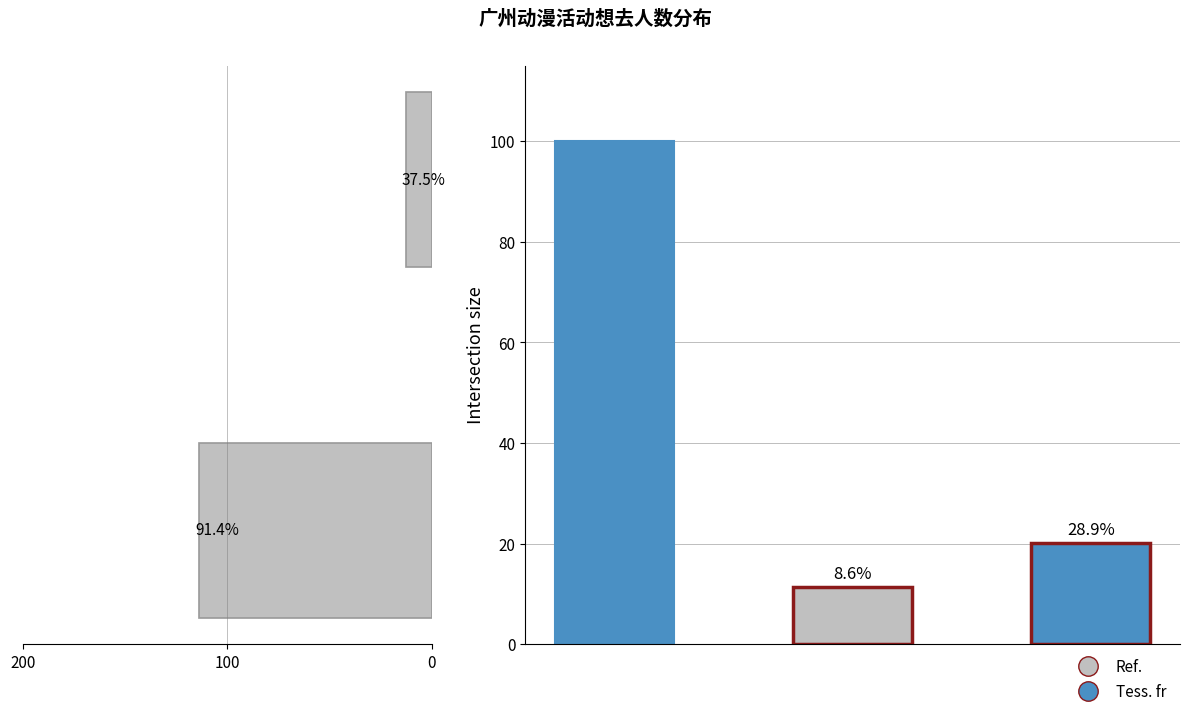

True or false: the data shows 12.9 at 100.

True